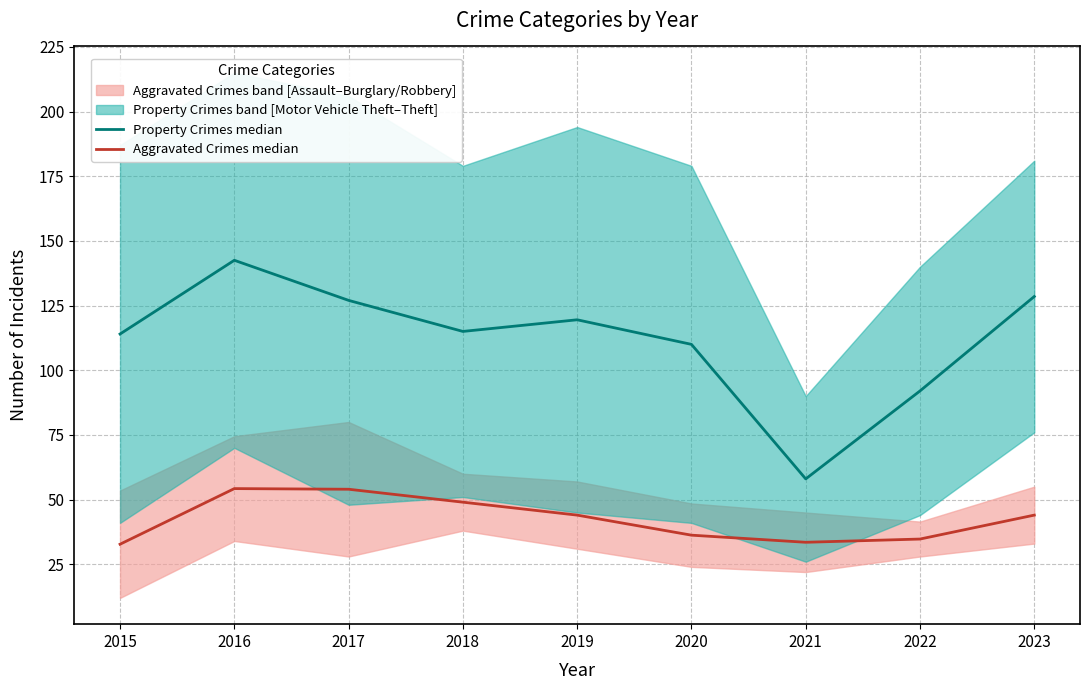

What is the value of the Aggravated Crimes median point at the 9th from the left?

44.0